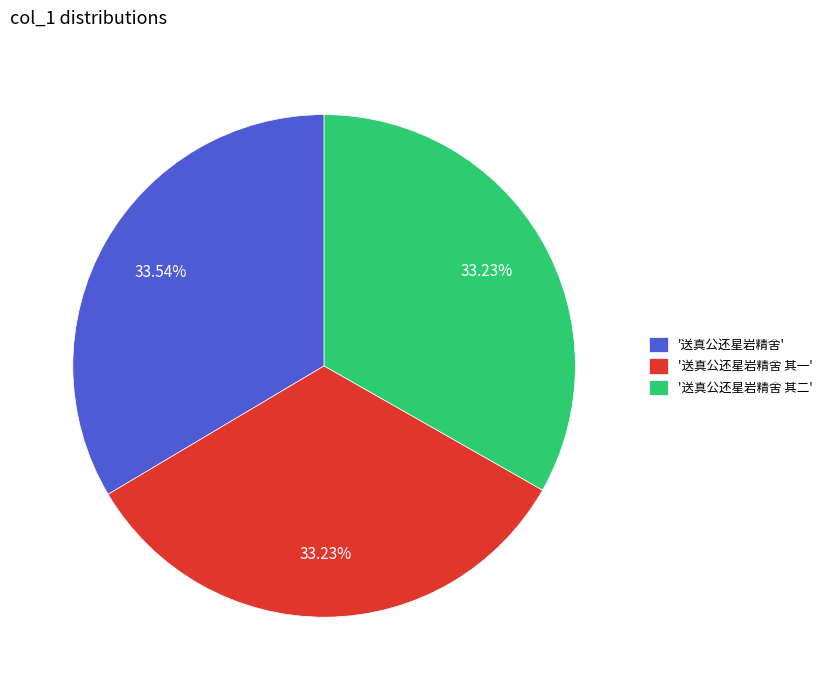

Do '送真公还星岩精舍' and '送真公还星岩精舍 其二' together represent more than half of the pie?

Yes